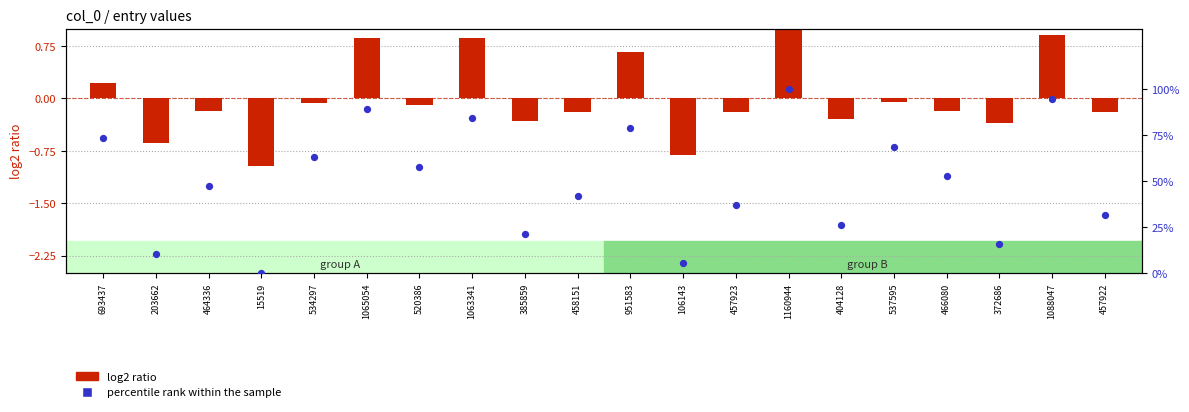

Approximately how many times larger is the value at 466080 compared to 1088047?

0.6